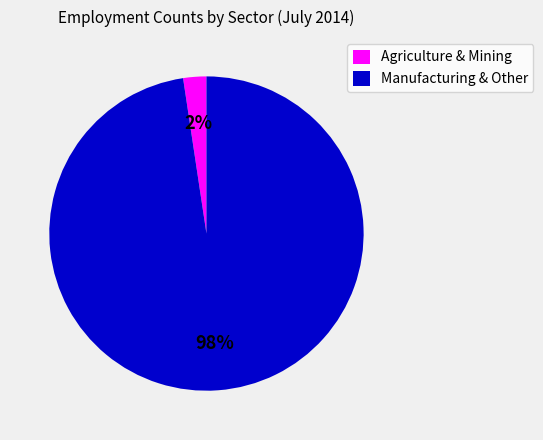

Is there a majority slice in this chart?

Yes